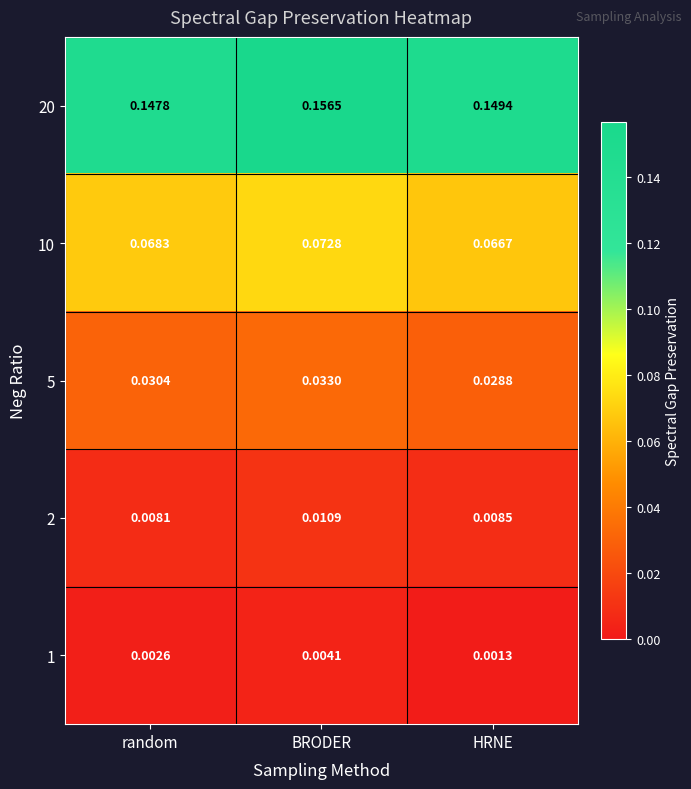

Where is 5 nearest to the value 0?

HRNE